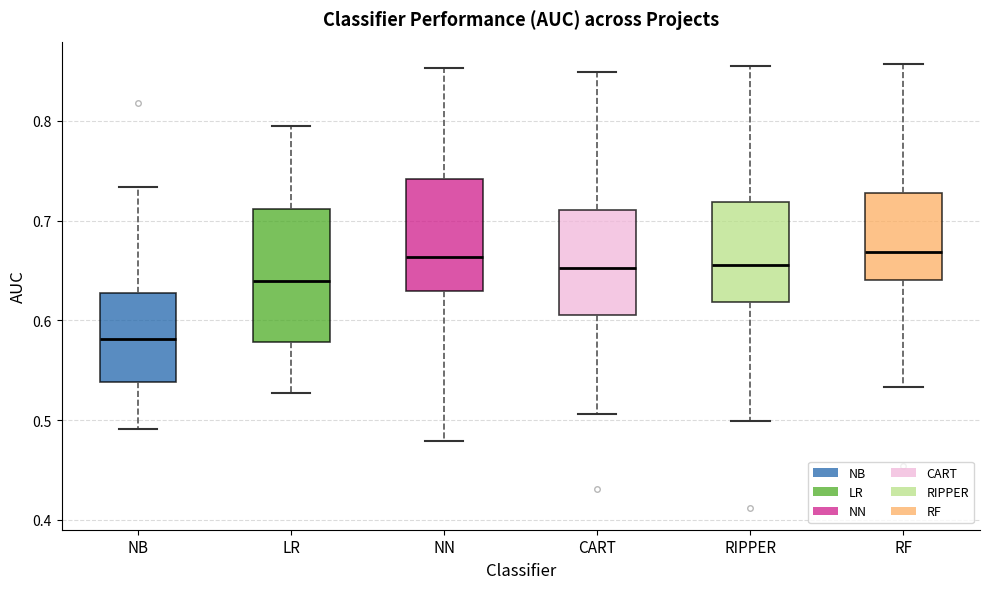

Comparing the boxes themselves (not the whiskers), which one is the tallest?

LR